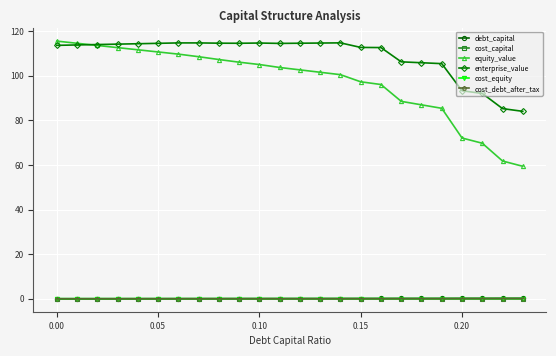

True or false: cost_debt_after_tax and equity_value intersect in this chart.

False